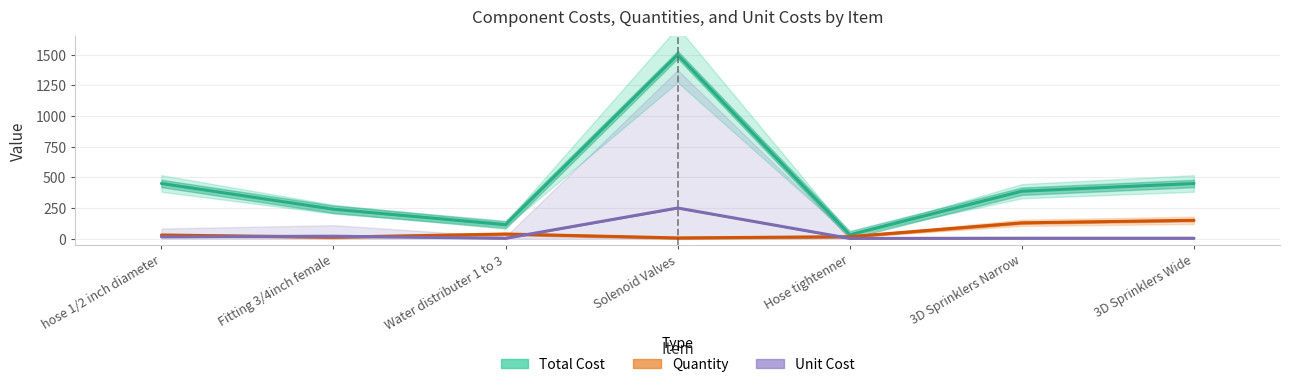

What is the sum of the Quantity values at hose 1/2 inch diameter and Water distributer 1 to 3?

68